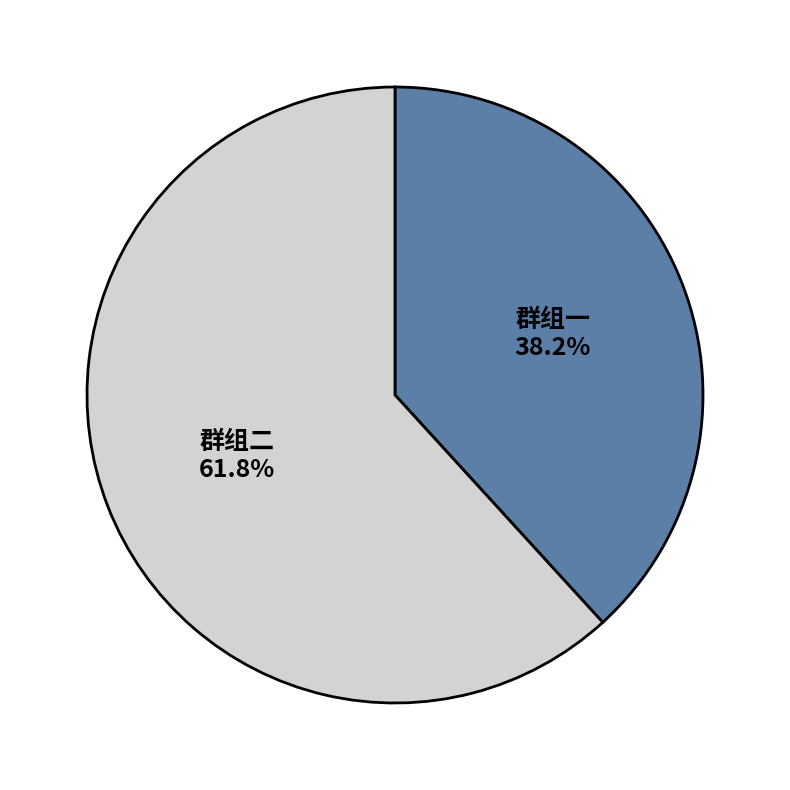

Is there a majority slice in this chart?

Yes